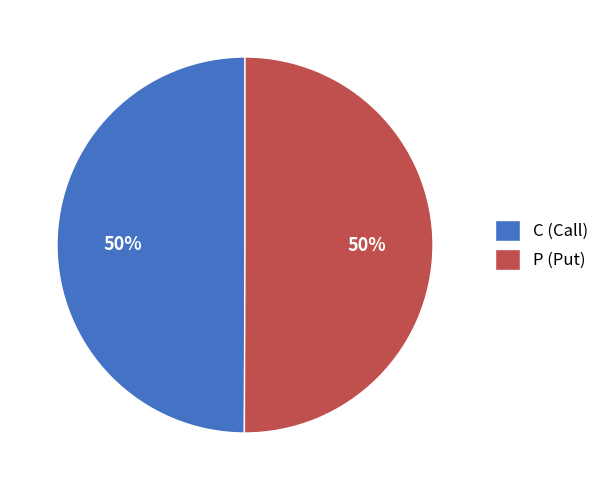

How many segments does this pie chart have?

2